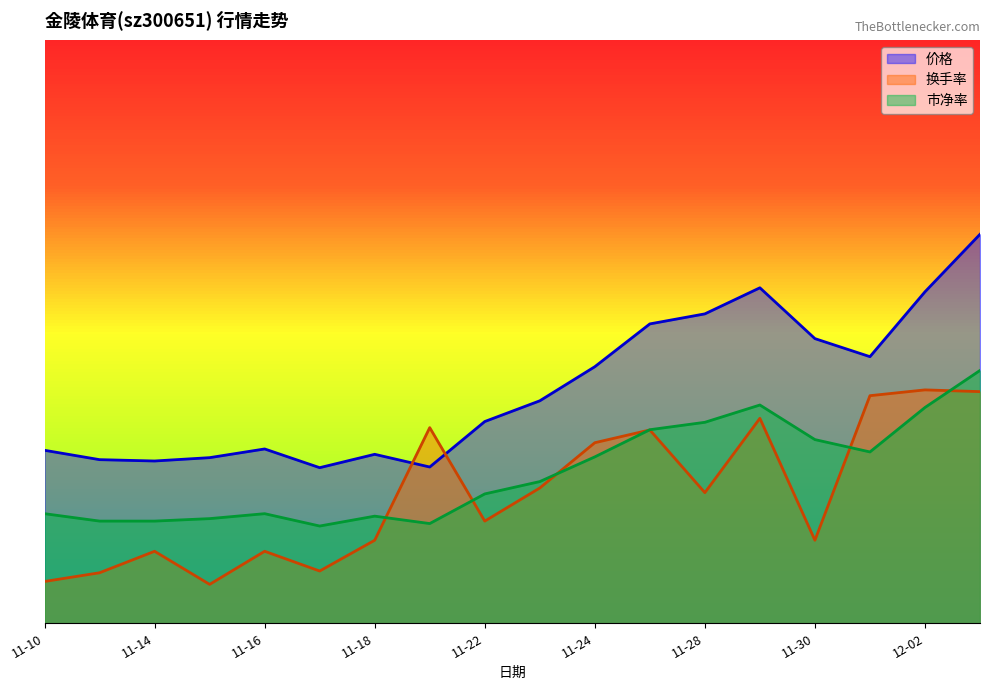

What is the value of the 换手率 point at the 9th from the left?

5.3